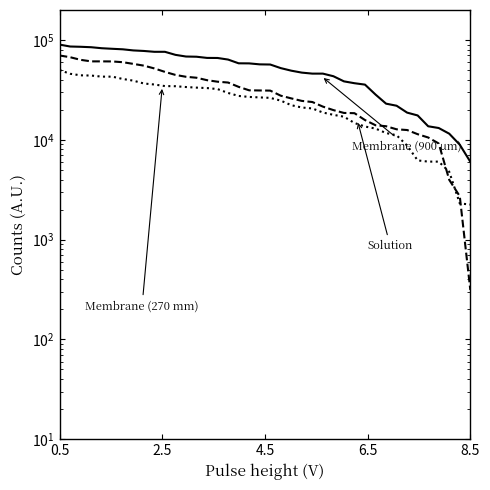

Count the number of data series in this chart.

3